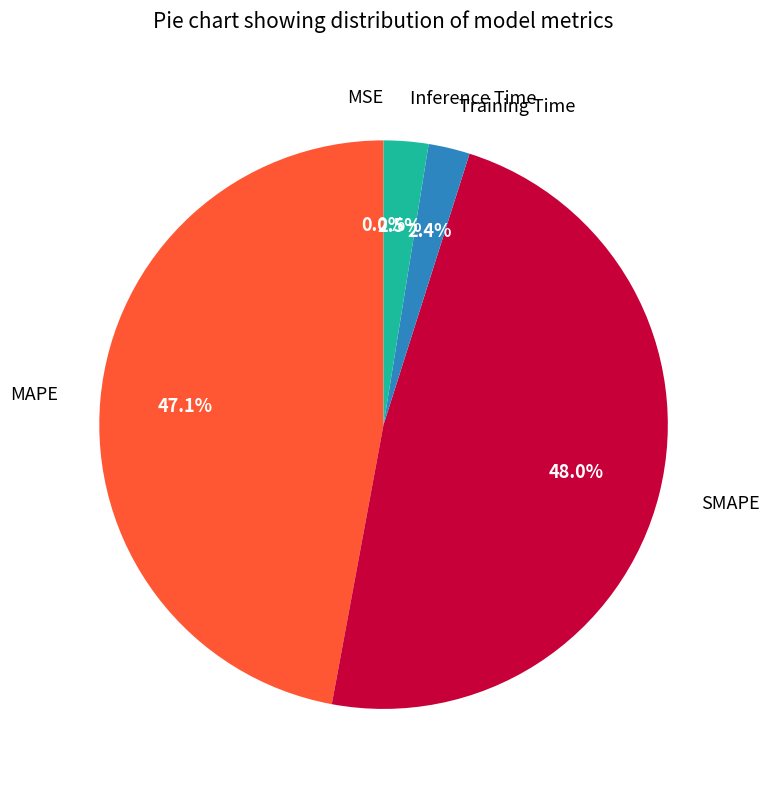

To the nearest percent, what is the difference between the MAPE and Training Time slice percentages?

45%